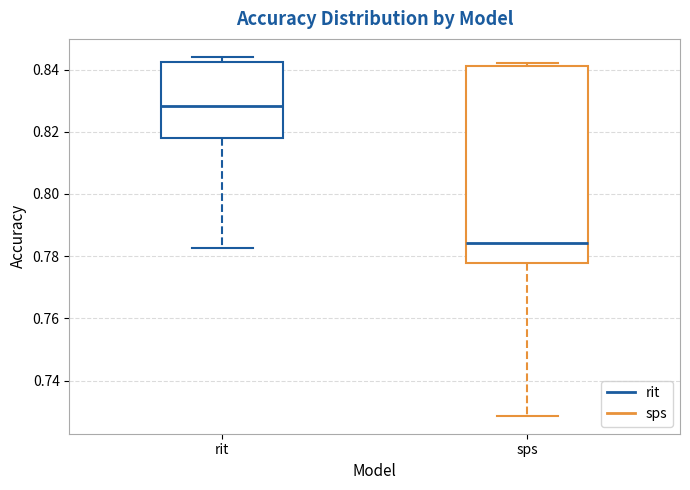

Which box is the tallest, from its lower edge to its upper edge?

sps